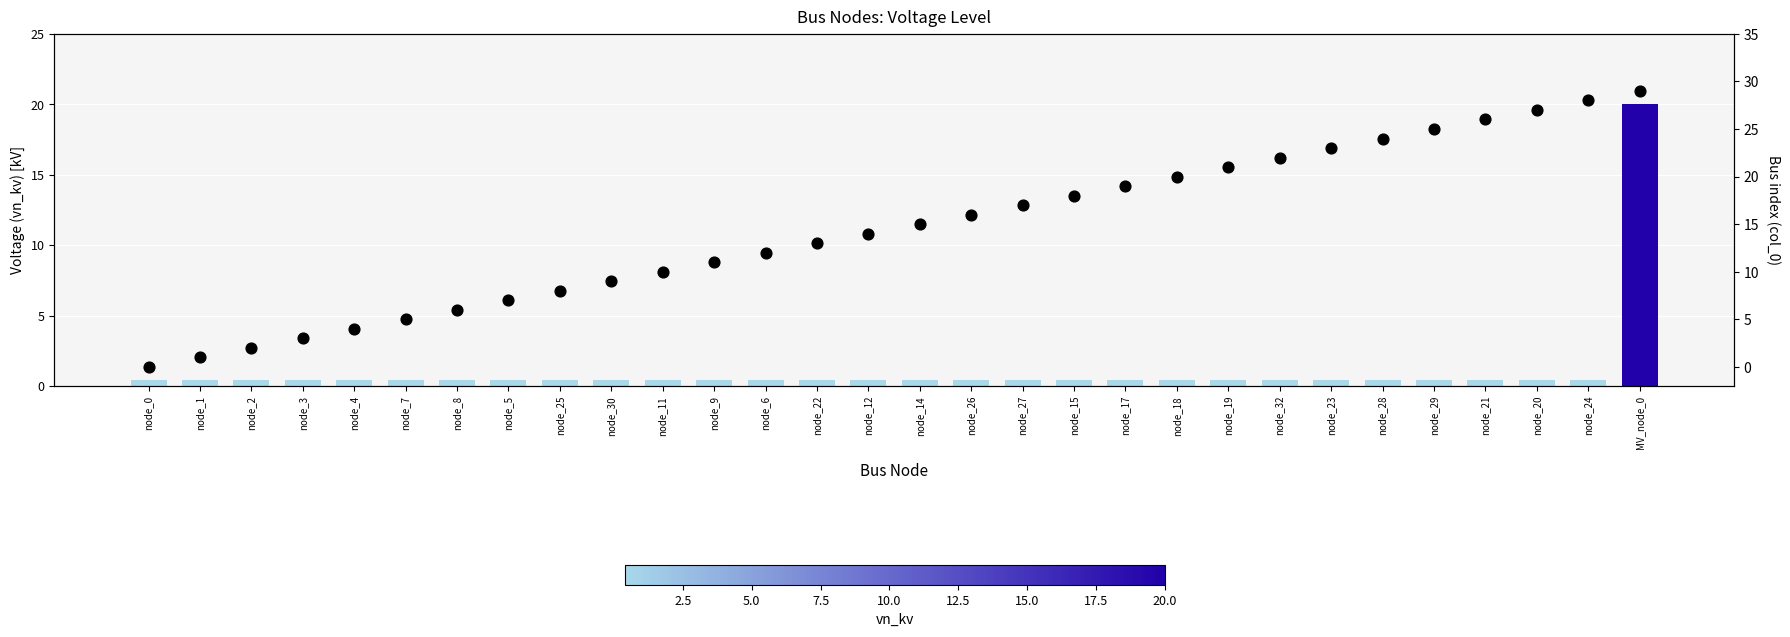

Is the value of vn_kv at node_6 greater than the value of col_0 (index) at node_4?

No